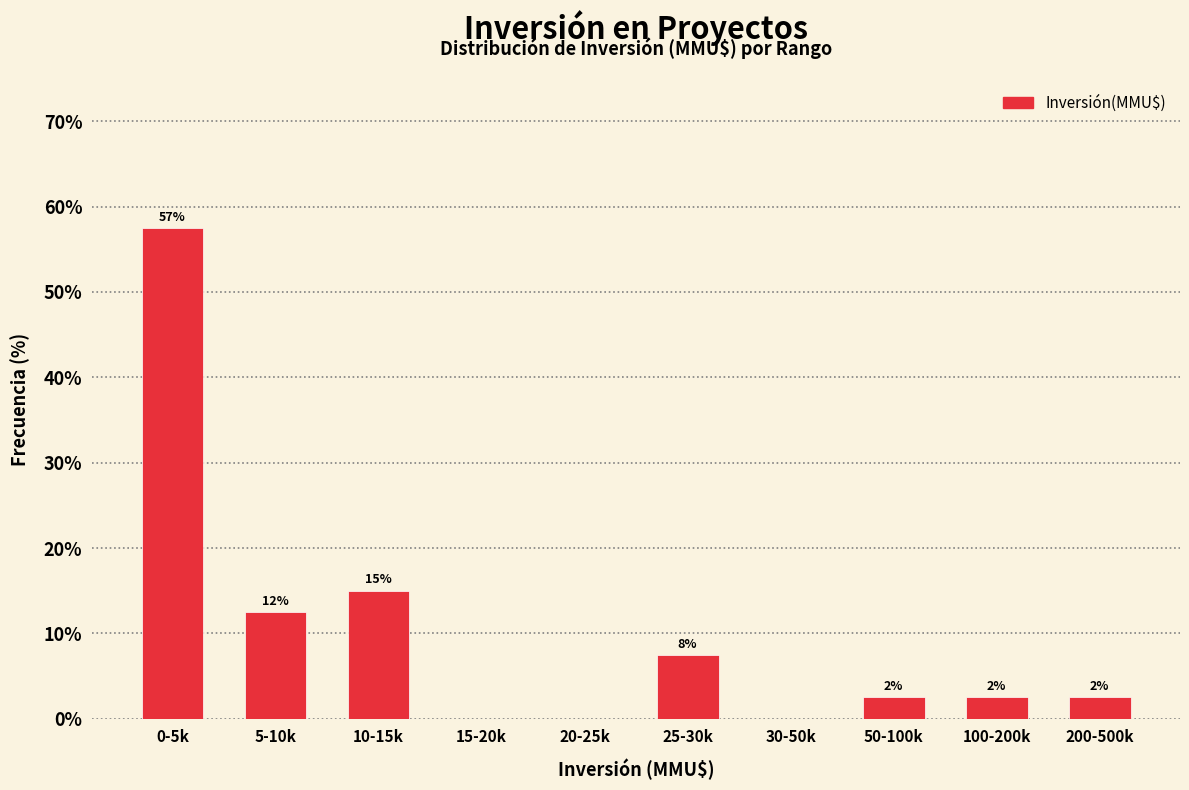

Are the bars horizontal?

No